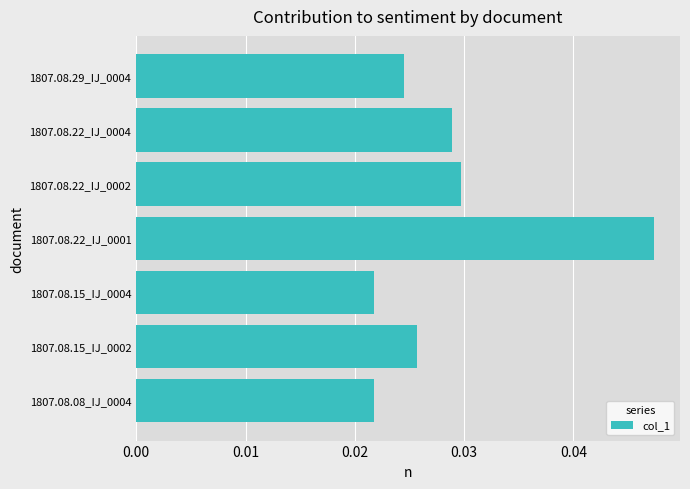

Count the values in the range 0 to 1.

7